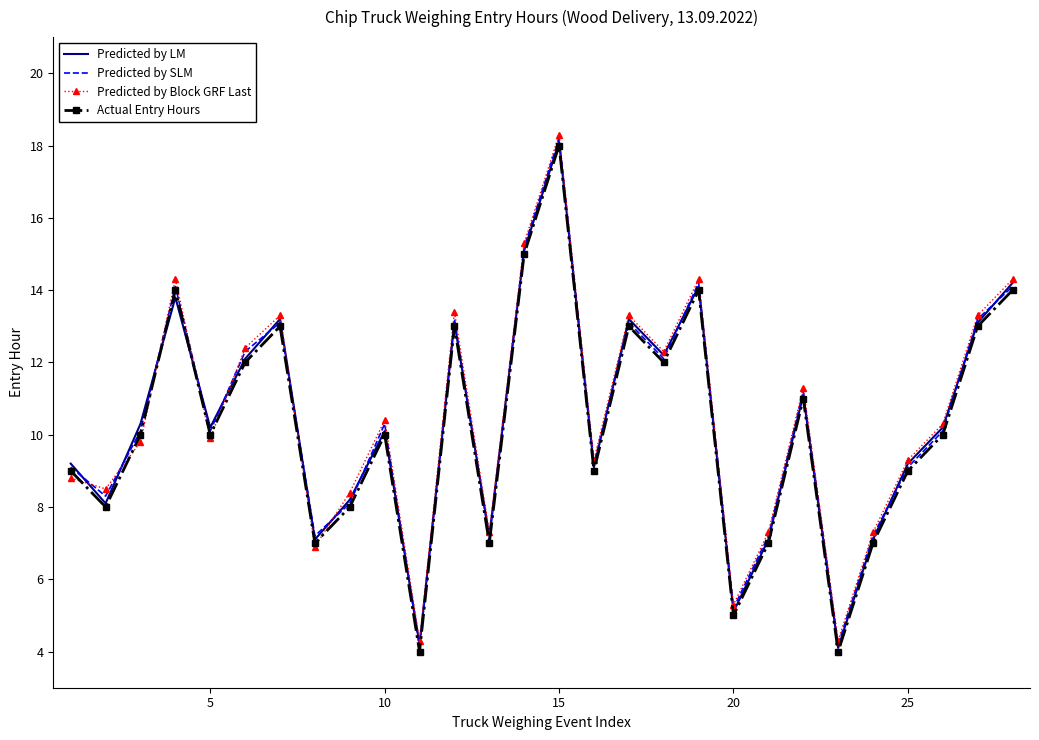

What is the minimum value for Predicted by SLM?

4.1